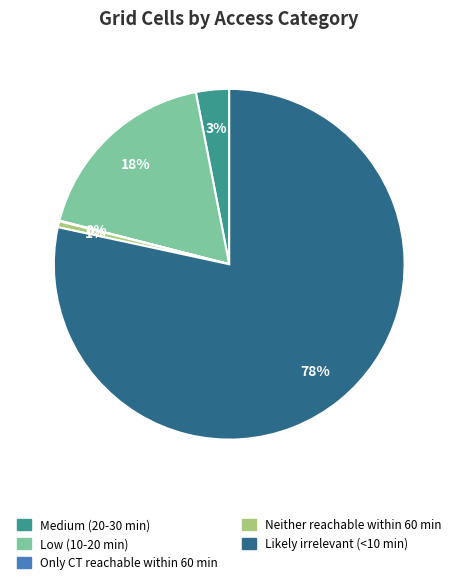

What is the largest slice in the pie chart?

Likely irrelevant (<10 min)